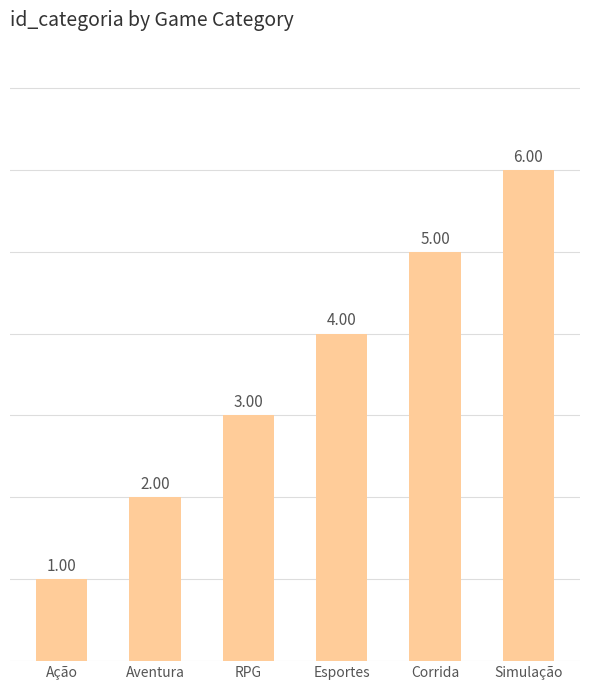

Reading left to right, transcribe all the data shown in this chart.

1	2	3	4	5	6